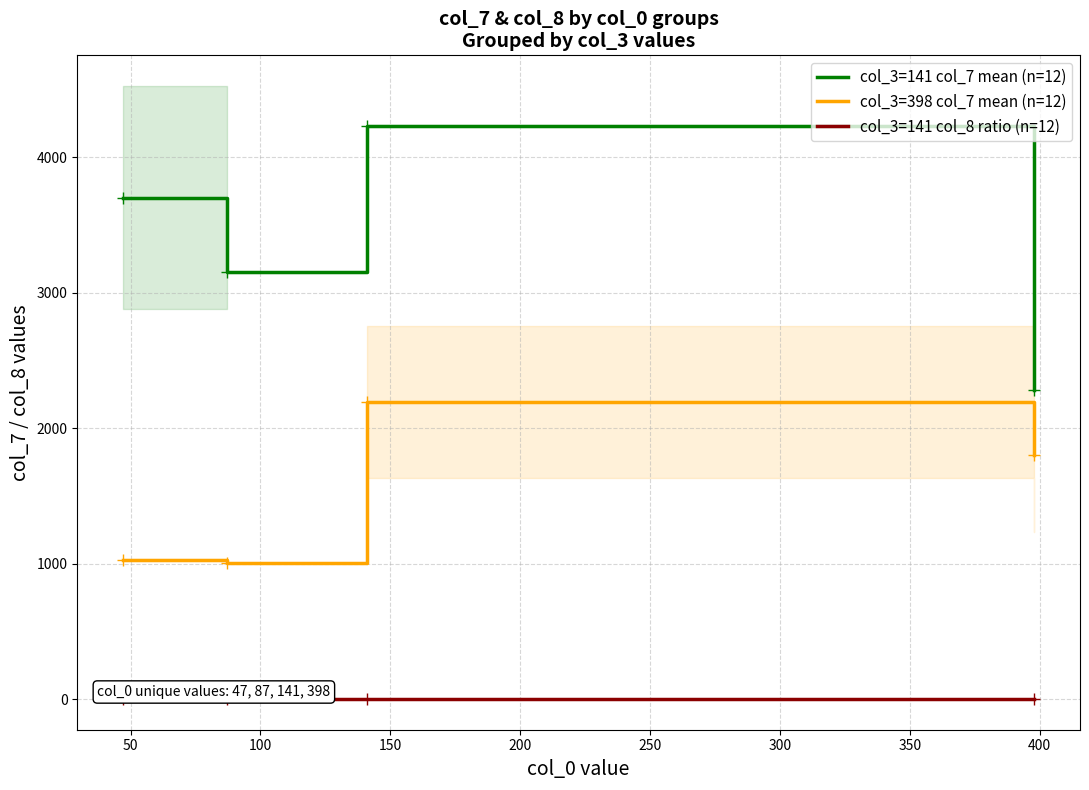

True or false: col_3=141 col_7 mean (n=12) and col_3=141 col_8 ratio (n=12) intersect in this chart.

False